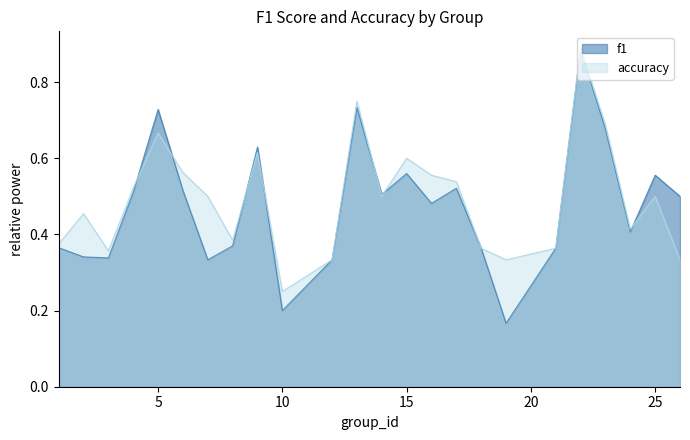

What is the total value across all series at 17?

1.1